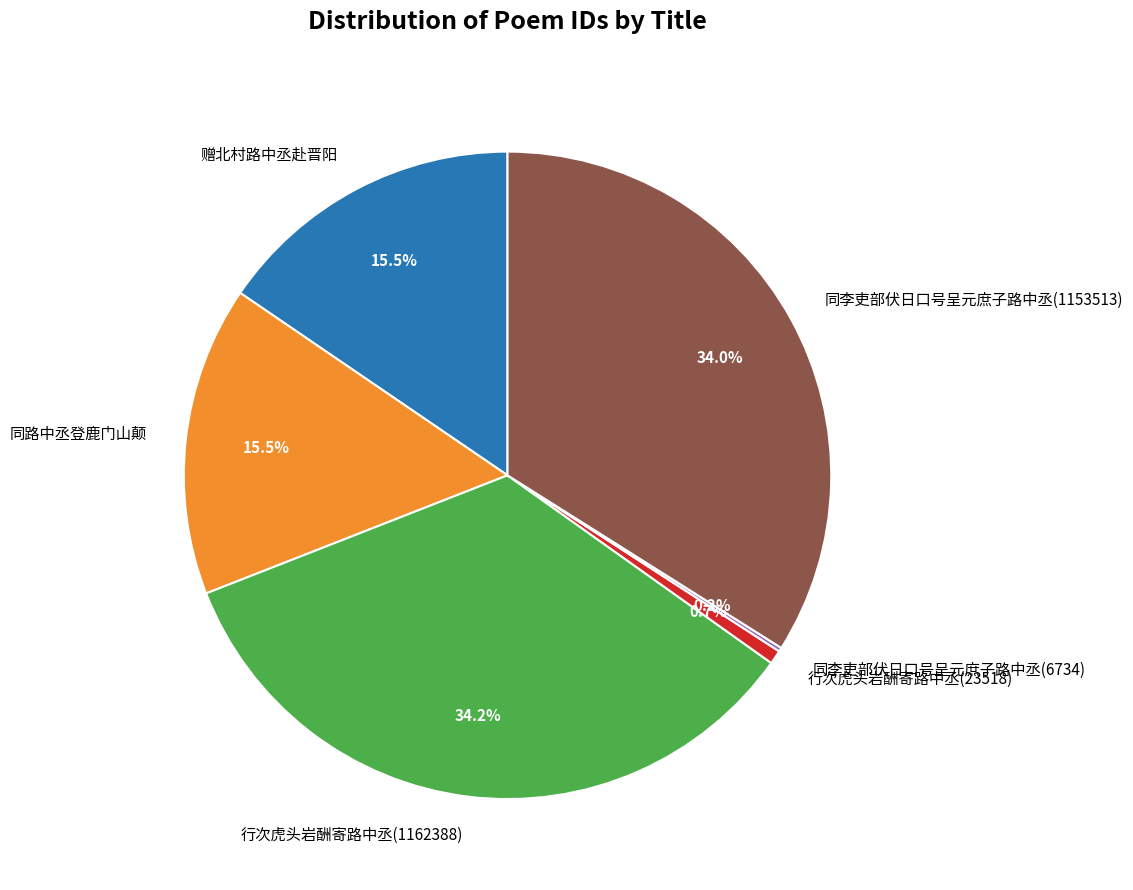

The 同李吏部伏日口号呈元庶子路中丞(1153513) slice represents 40% of the pie. True or false?

False